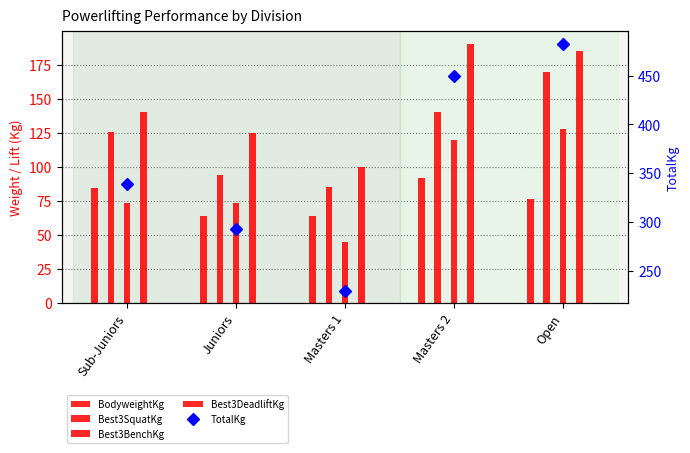

What is the total value across all series at Masters 2?

992.1